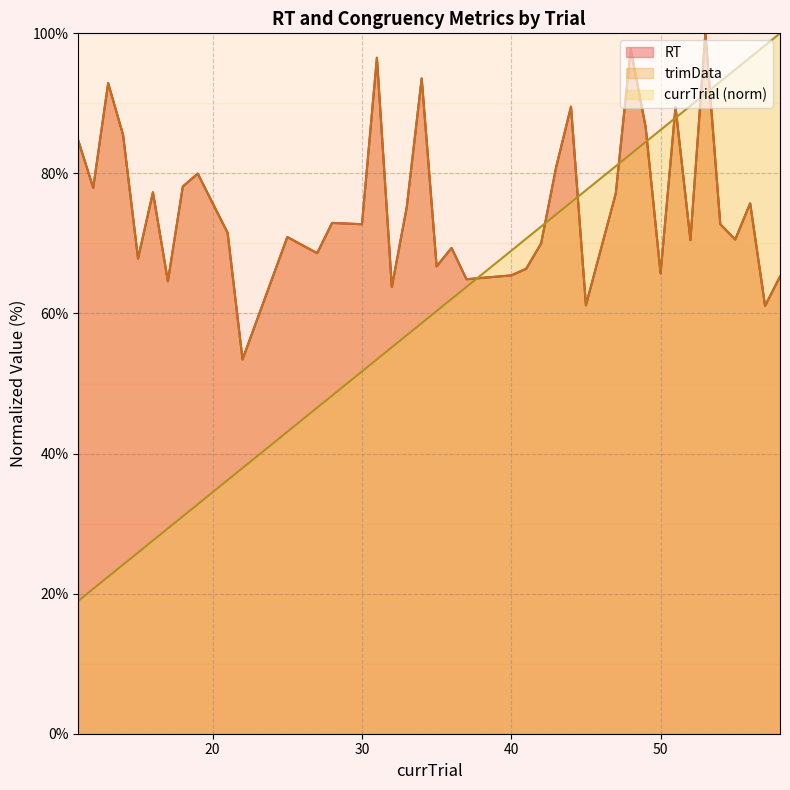

True or false: currTrial and trimData intersect in this chart.

True